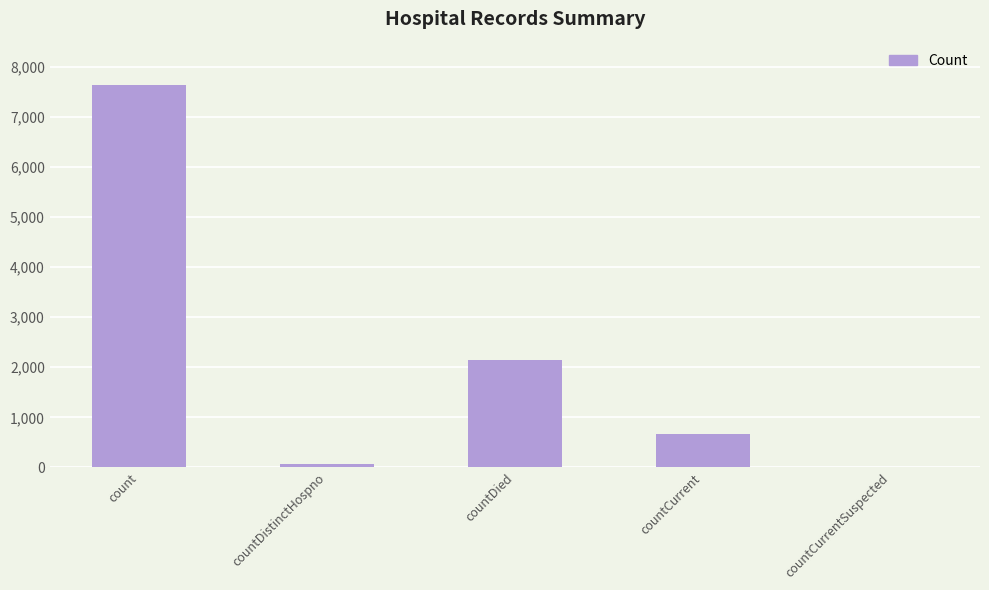

Is it true that the value at count is 7628?

True